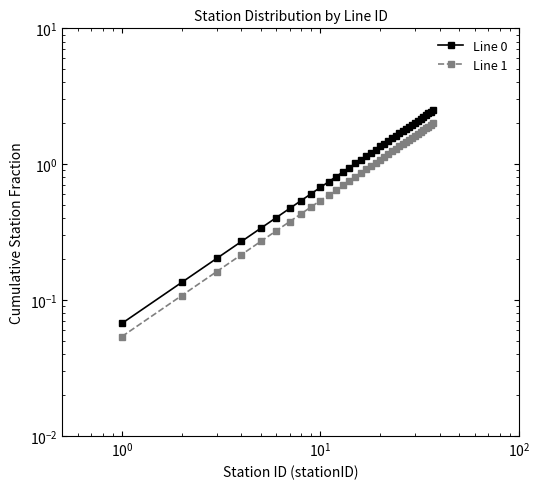

The Line 1 series shows 1.7 at 17. True or false?

False